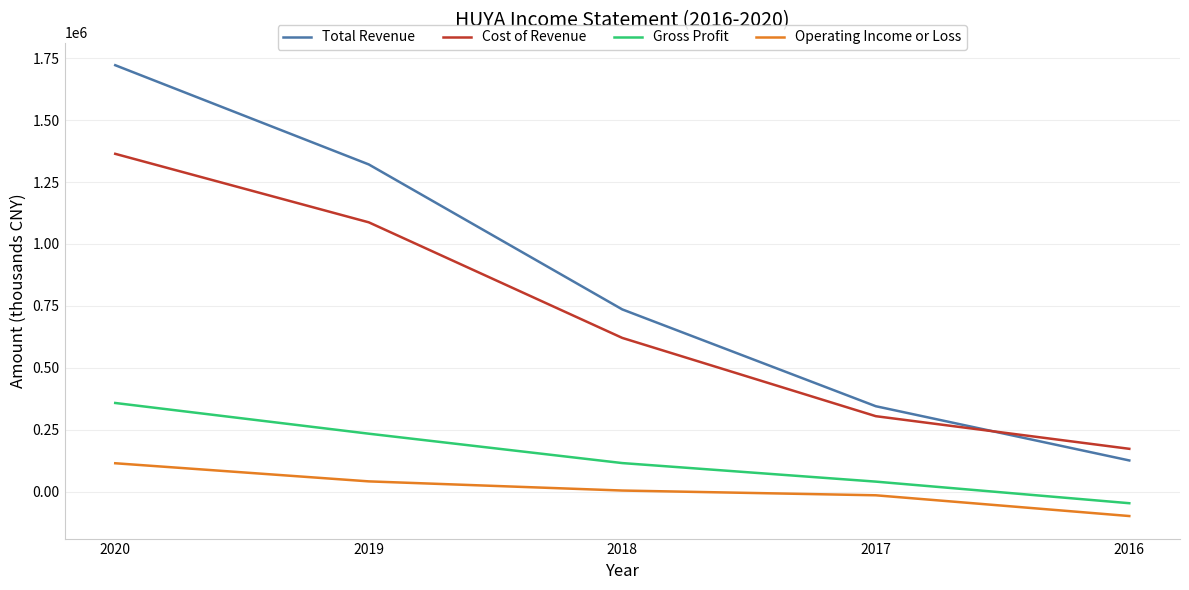

What is the maximum value for Gross Profit?

357800